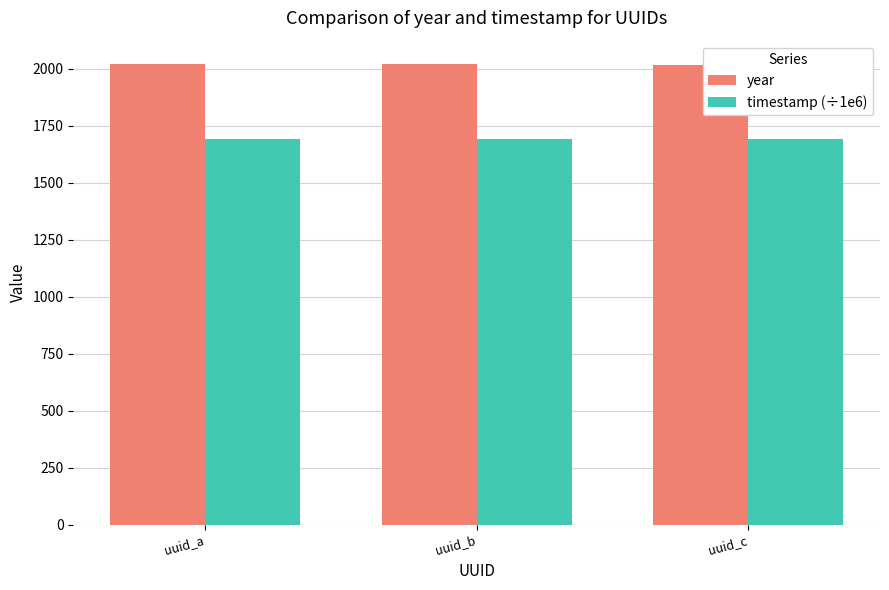

What is the spread (max minus min) of values at uuid_a?

328.9